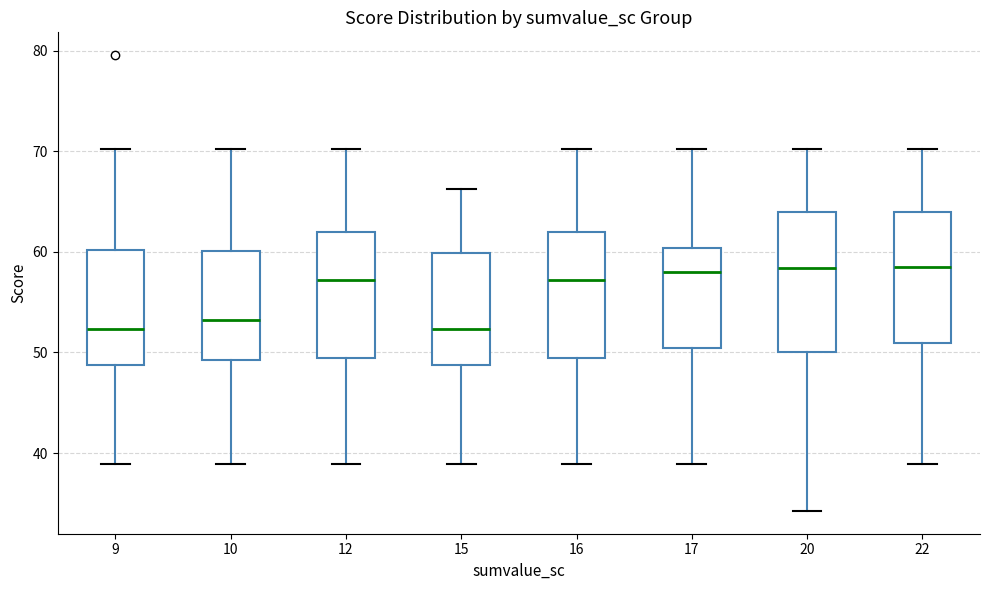

Where is the upper edge of the box at x = 15 on the y-axis? The values are not printed on the chart, so give them approximately, as read against the axis.

60